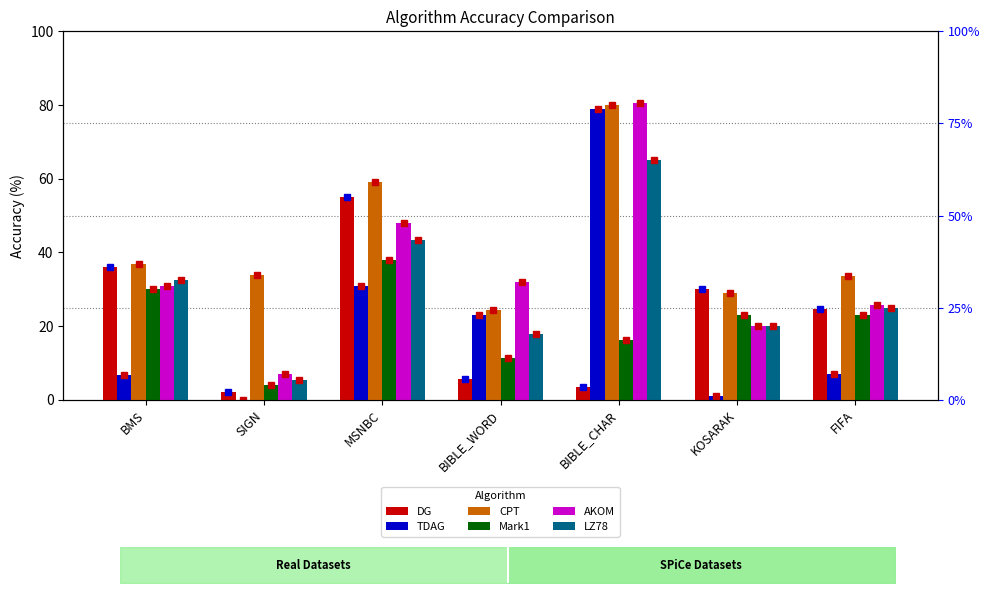

The TDAG series shows -37.7 at SIGN. True or false?

False